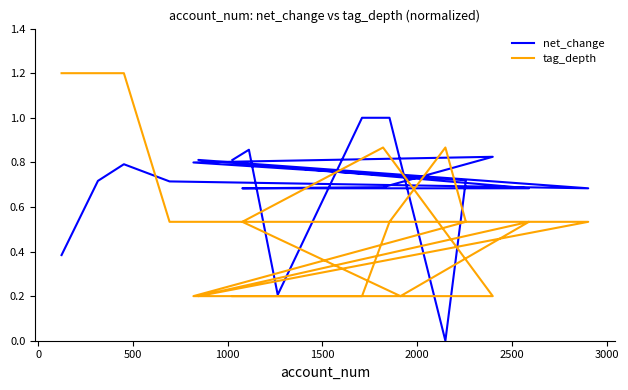

What is the maximum value for net_change?

1.0